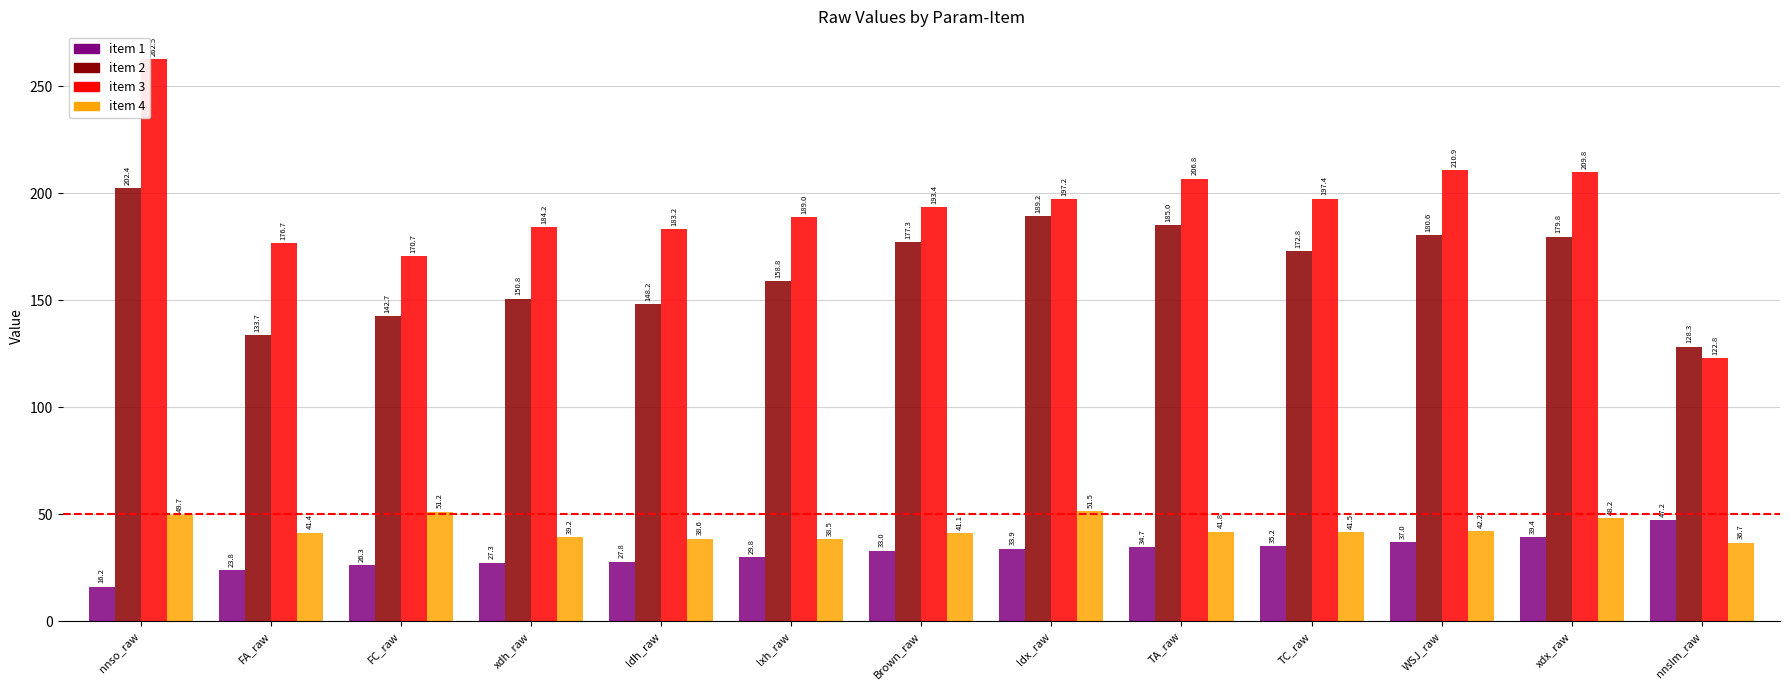

How many categories are shown in the chart?

13